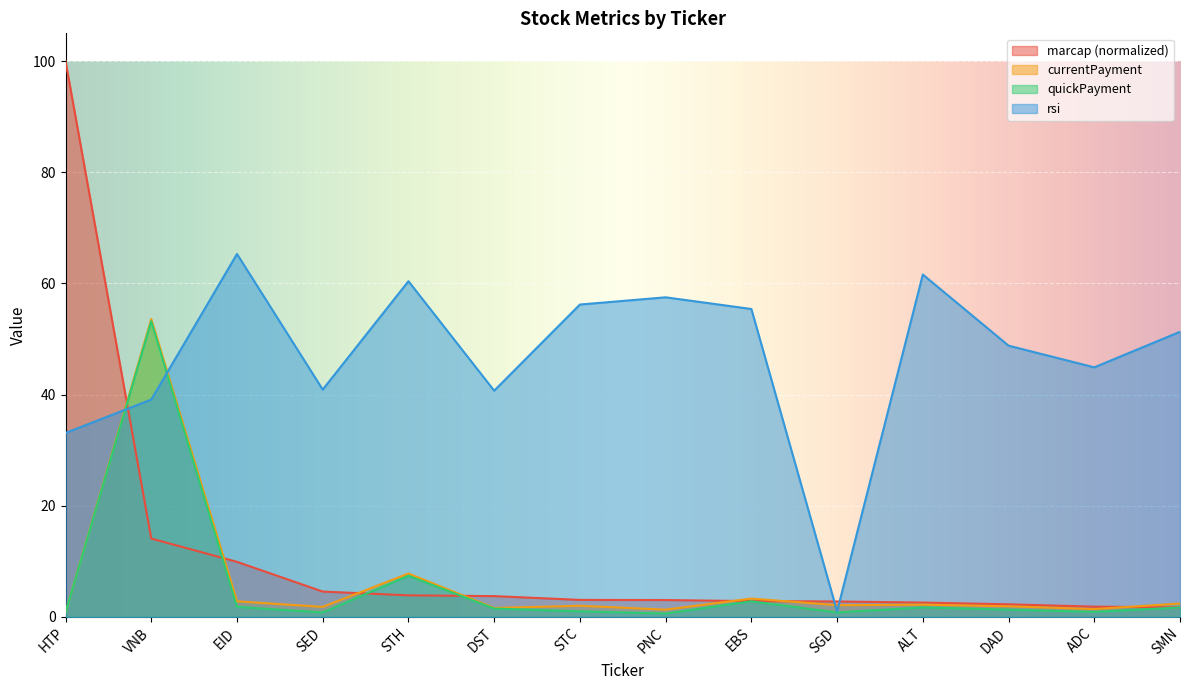

What is the label of the 3rd point from the left?

EID